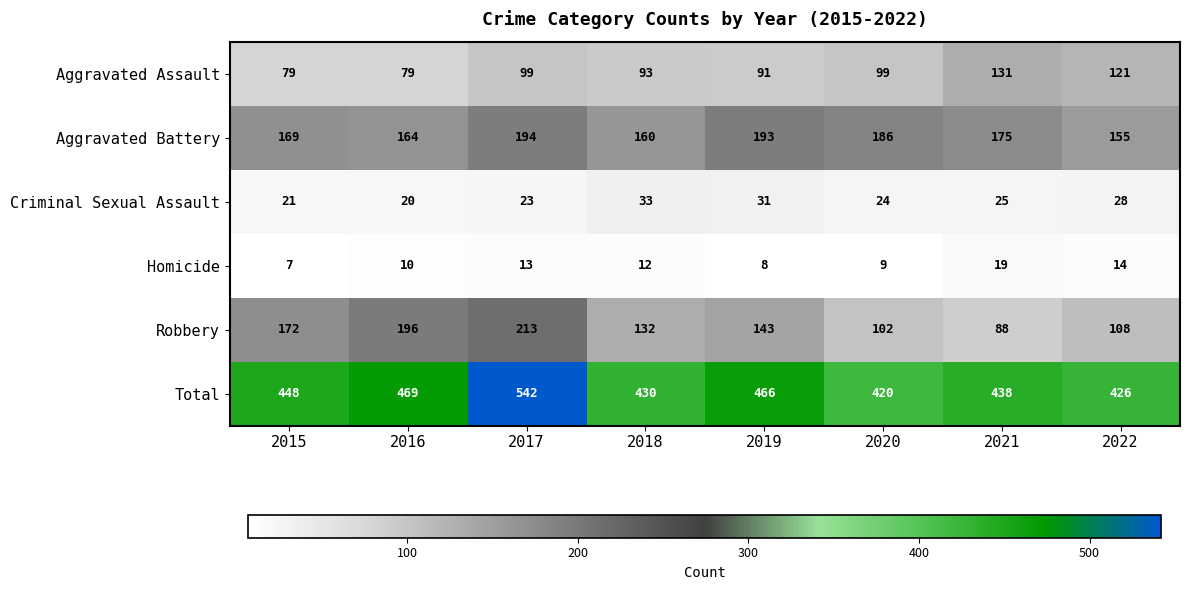

True or false: Aggravated Battery has a value of 169 at 2015.

True